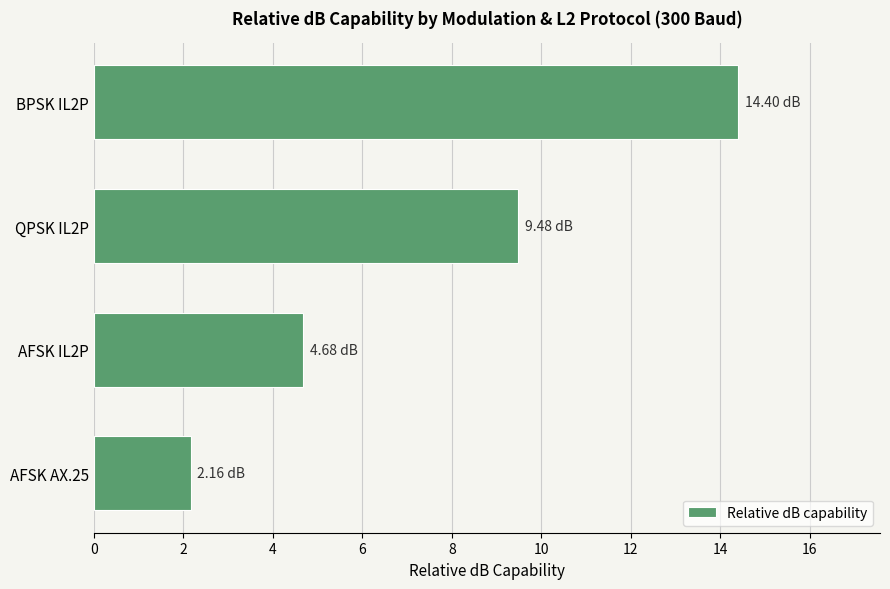

What is the change in value from AFSK AX.25 to QPSK IL2P?

+7.3